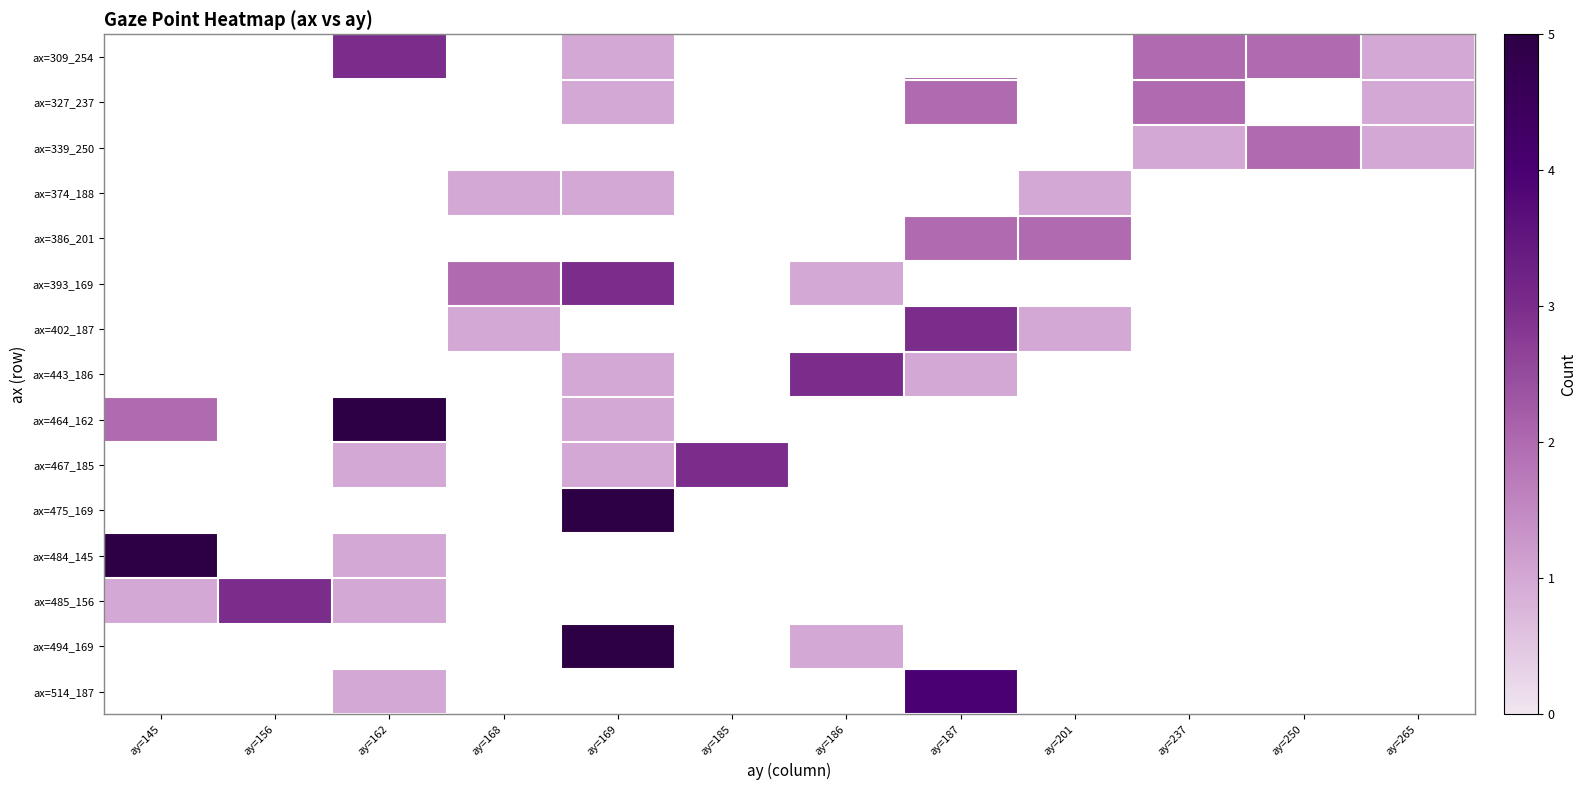

Count the number of data series in this chart.

15